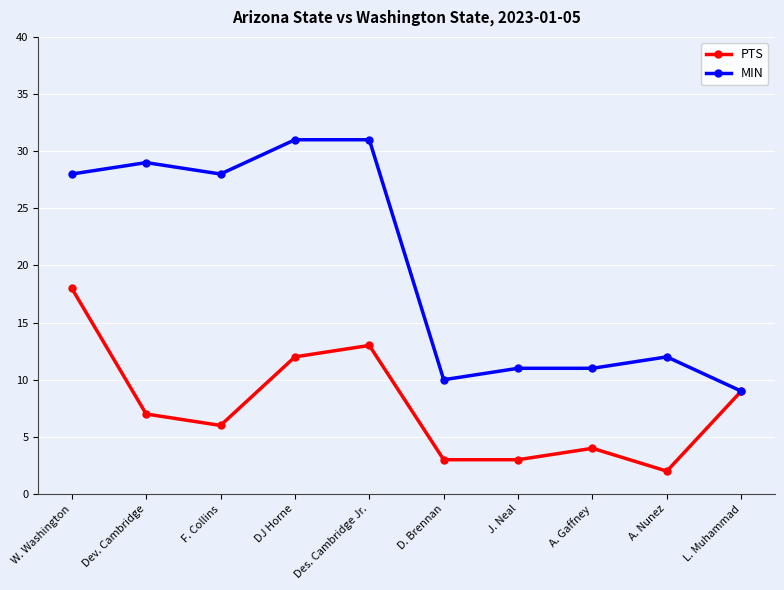

How many data points does each series have?

10